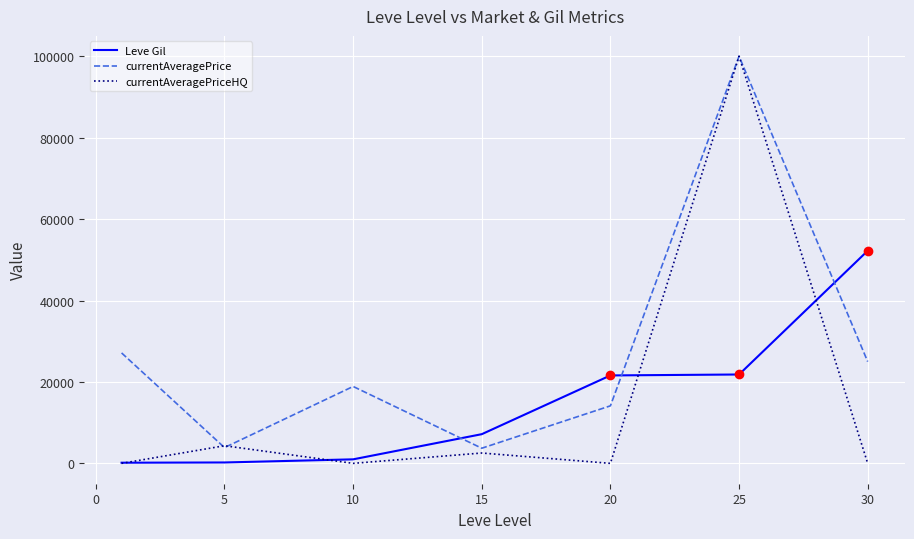

Which series has the widest spread of values?

currentAveragePriceHQ